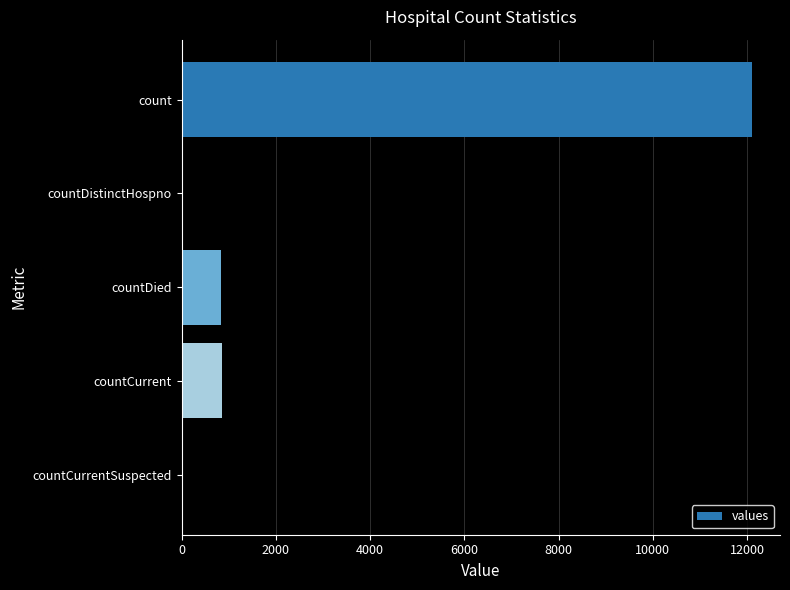

How many series are shown in this chart?

1